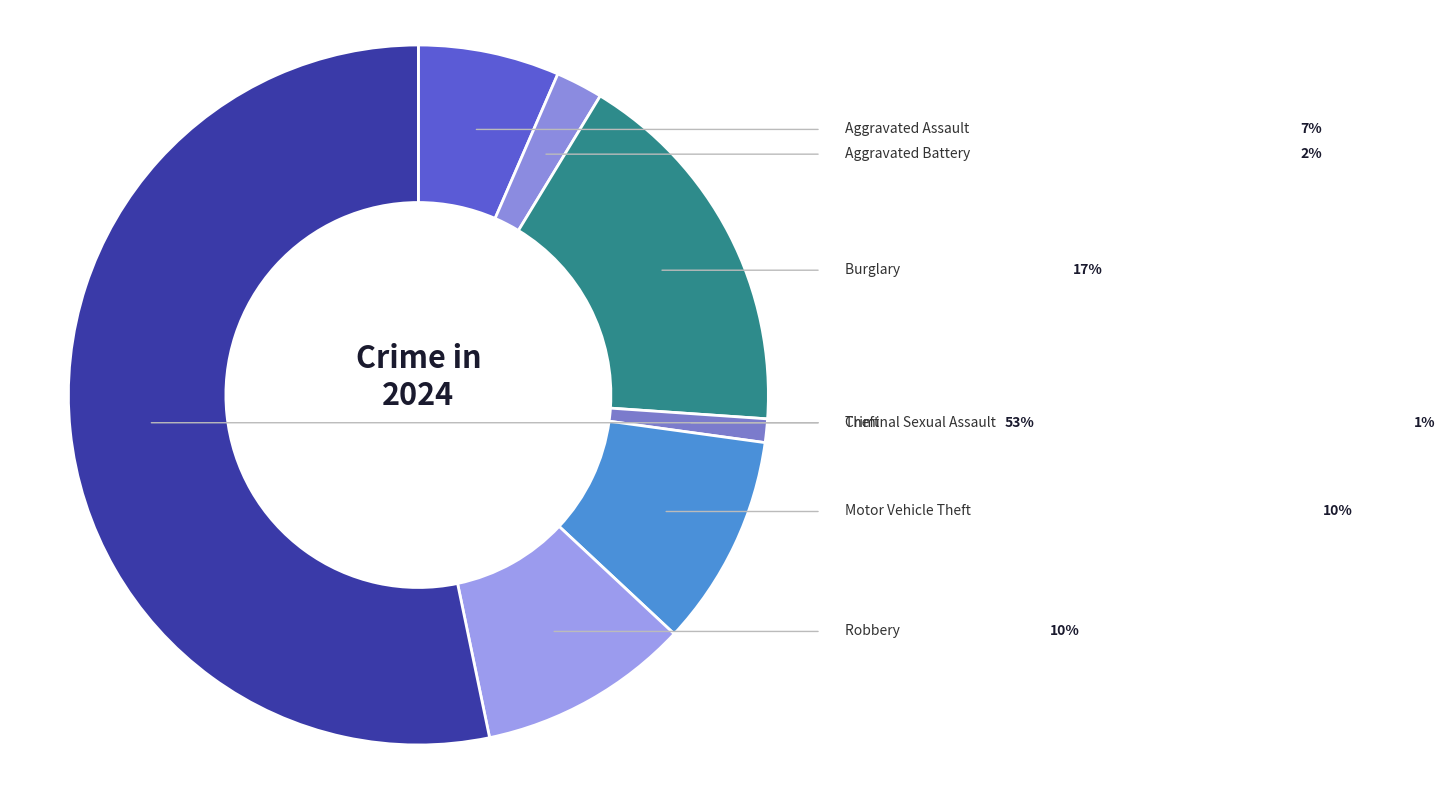

Count the number of slices in the pie.

7